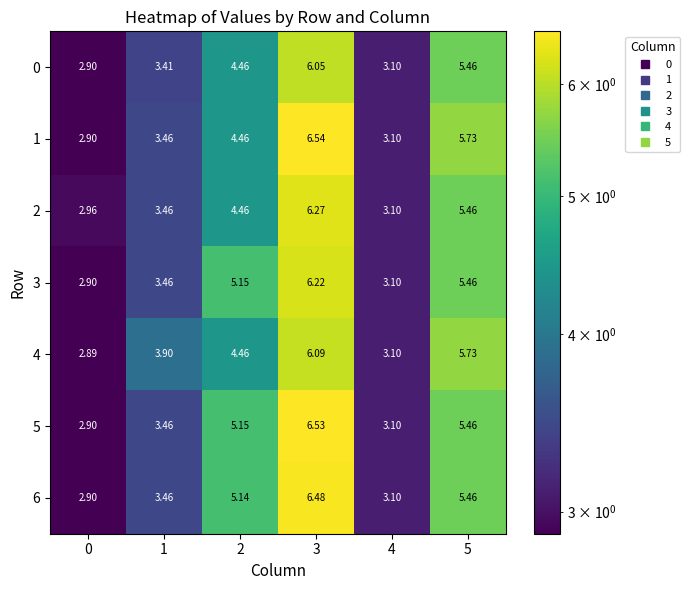

Which series has the largest range (max minus min)?

1